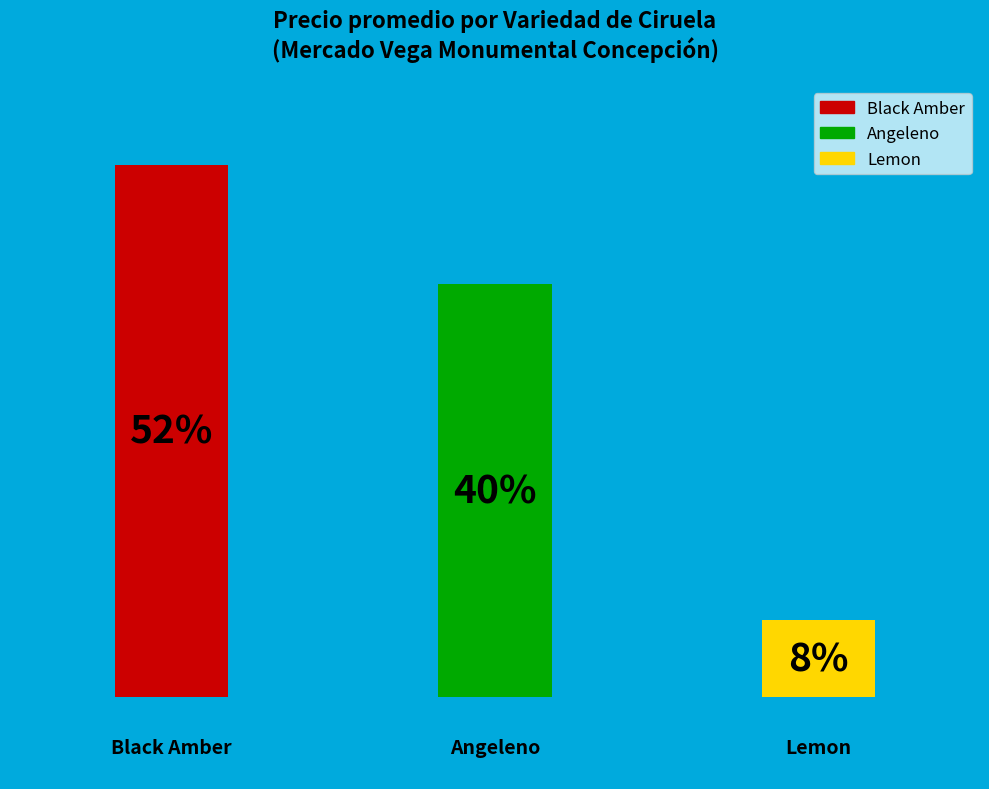

Are the bars horizontal?

No